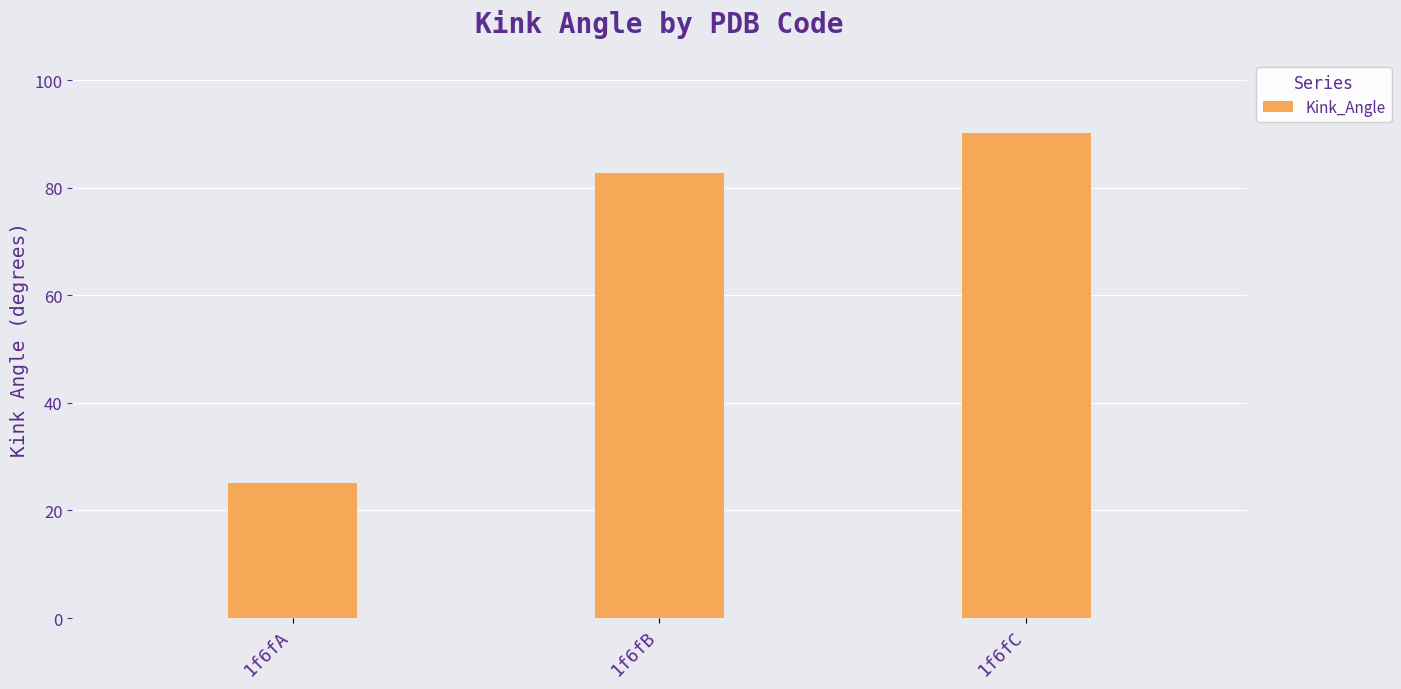

How many data points does each series have?

3